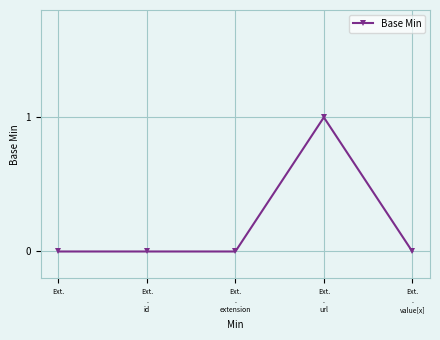

The chart shows a value of 0 at Ext.
. True or false?

True